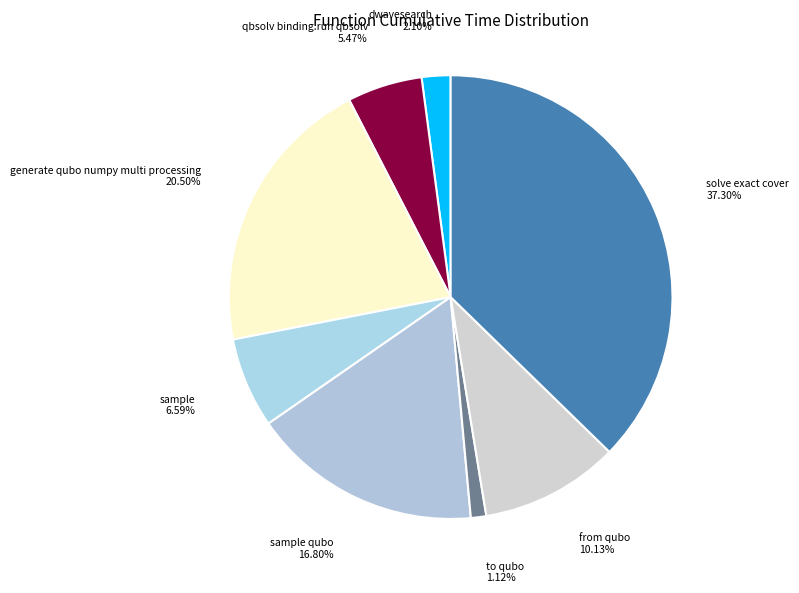

To the nearest percent, what is the difference between the largest and smallest slice percentages?

36%